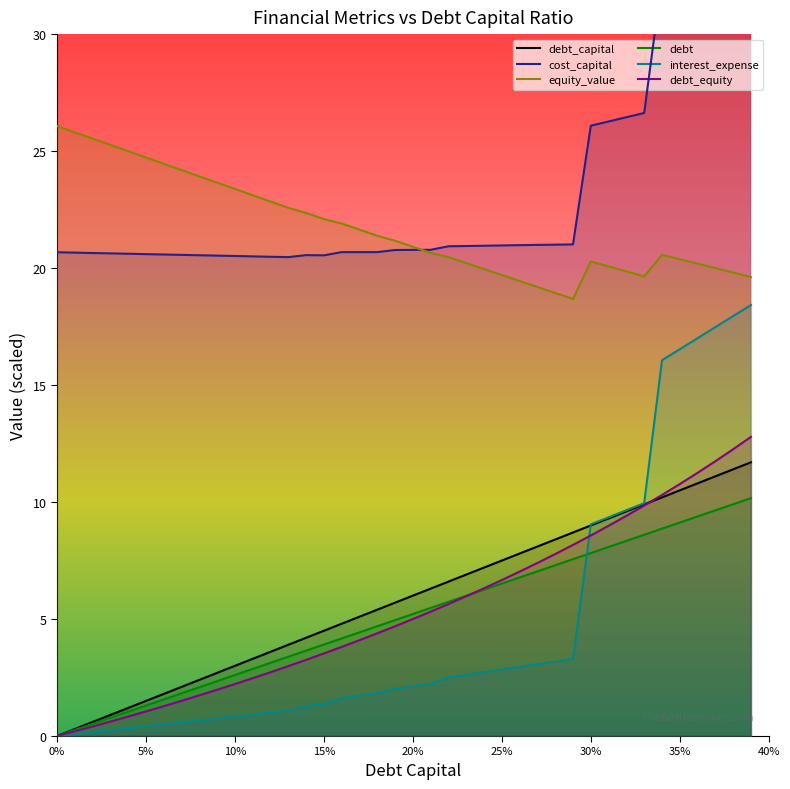

Does the chart have visible grid lines?

No